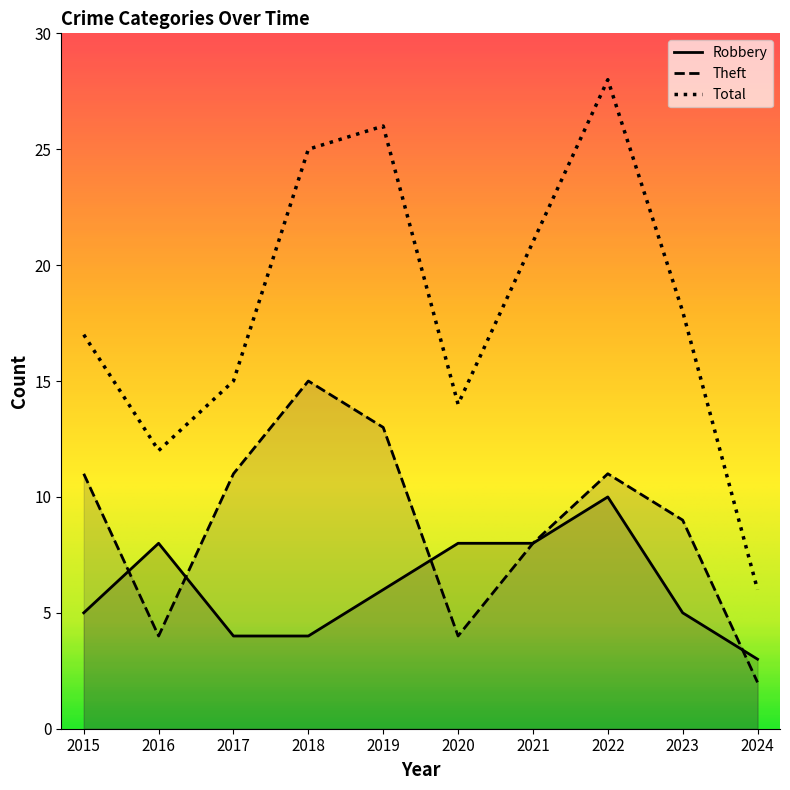

True or false: Theft and Total cross at least once.

False